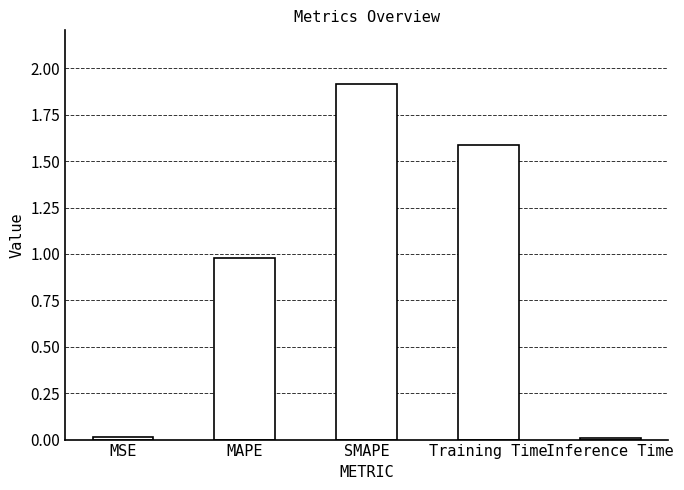

What is the difference between the maximum and minimum values?

1.9